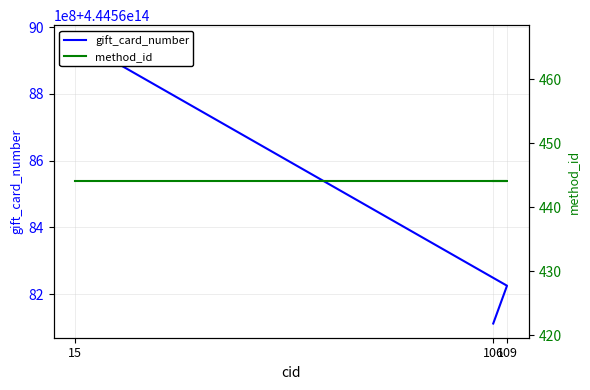

The value of gift_card_number at 109 is 444568225558966. True or false?

True